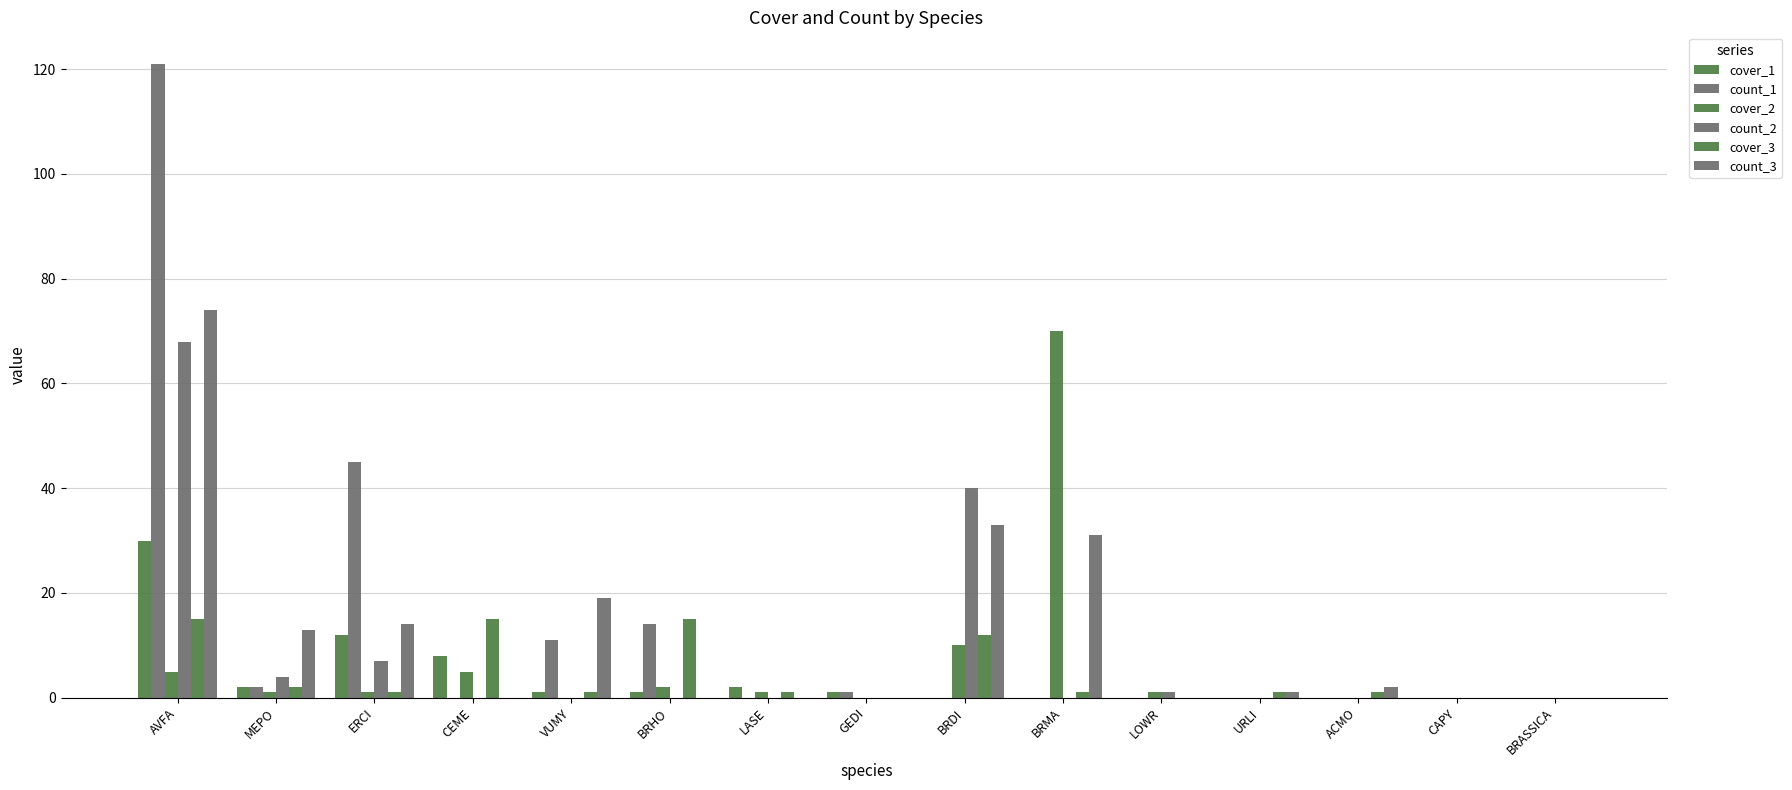

Count the number of data series in this chart.

6